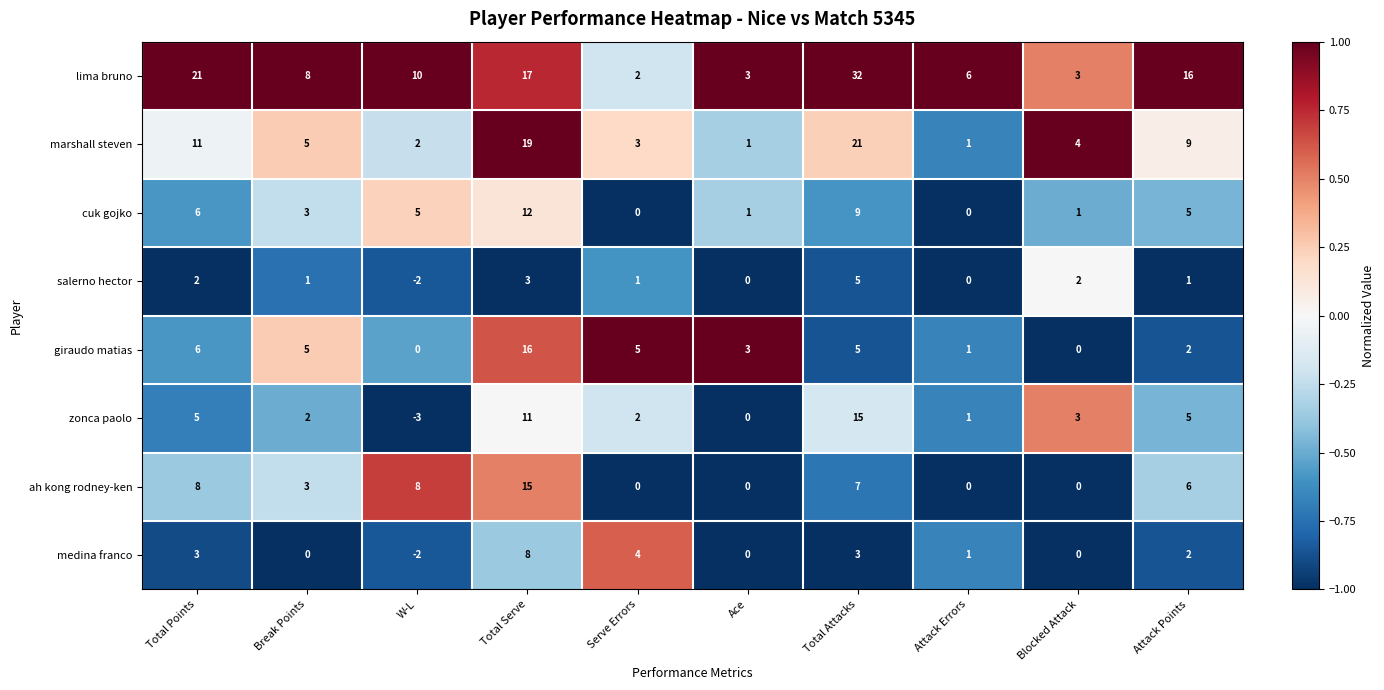

The cuk gojko series shows 7 at Attack Points. True or false?

False